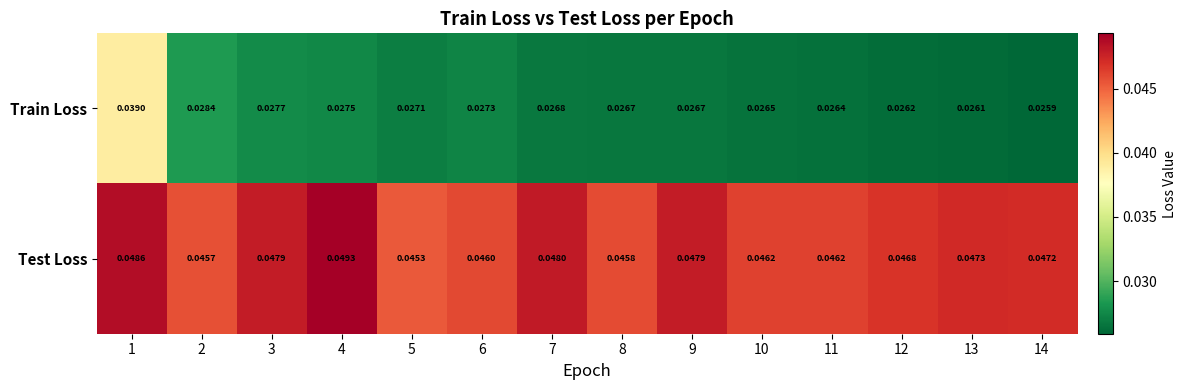

Which series has the largest total across all categories?

Test Loss